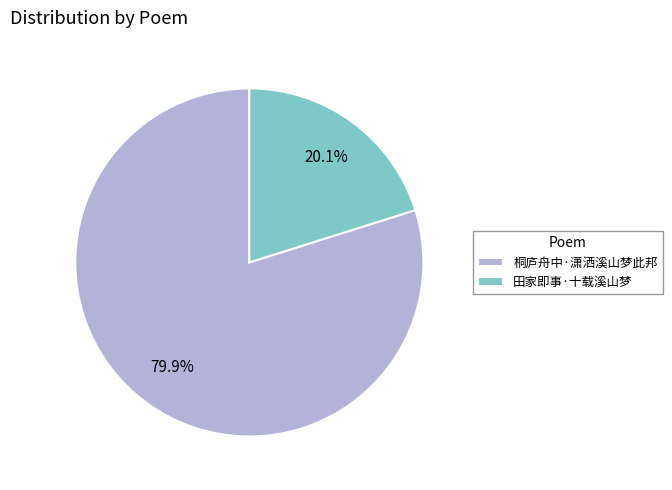

True or false: 田家即事·十载溪山梦 accounts for 20% of the total.

True